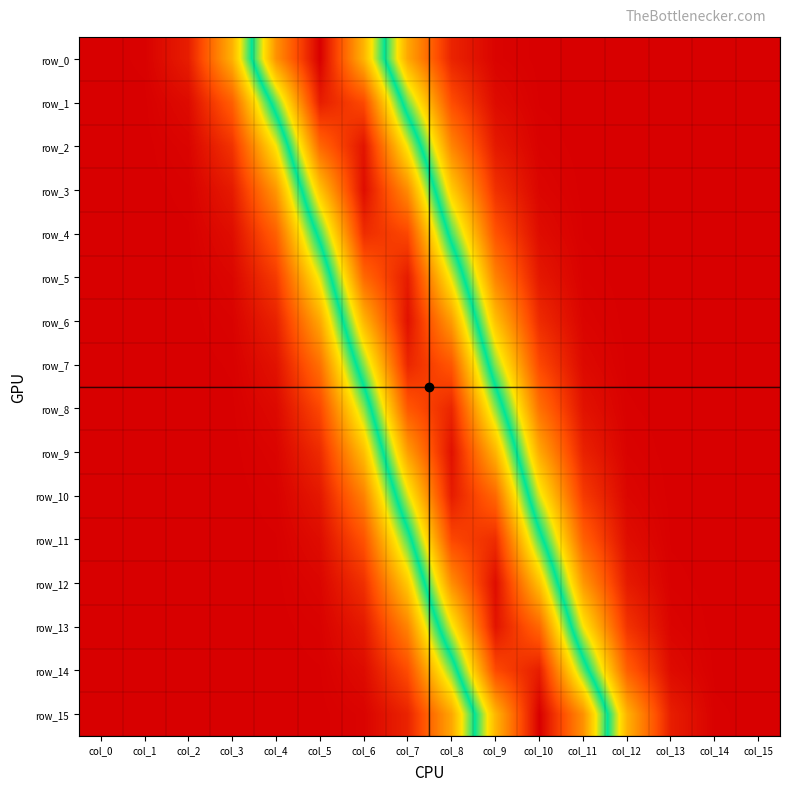

At how many categories does at least one series exceed 0?

16